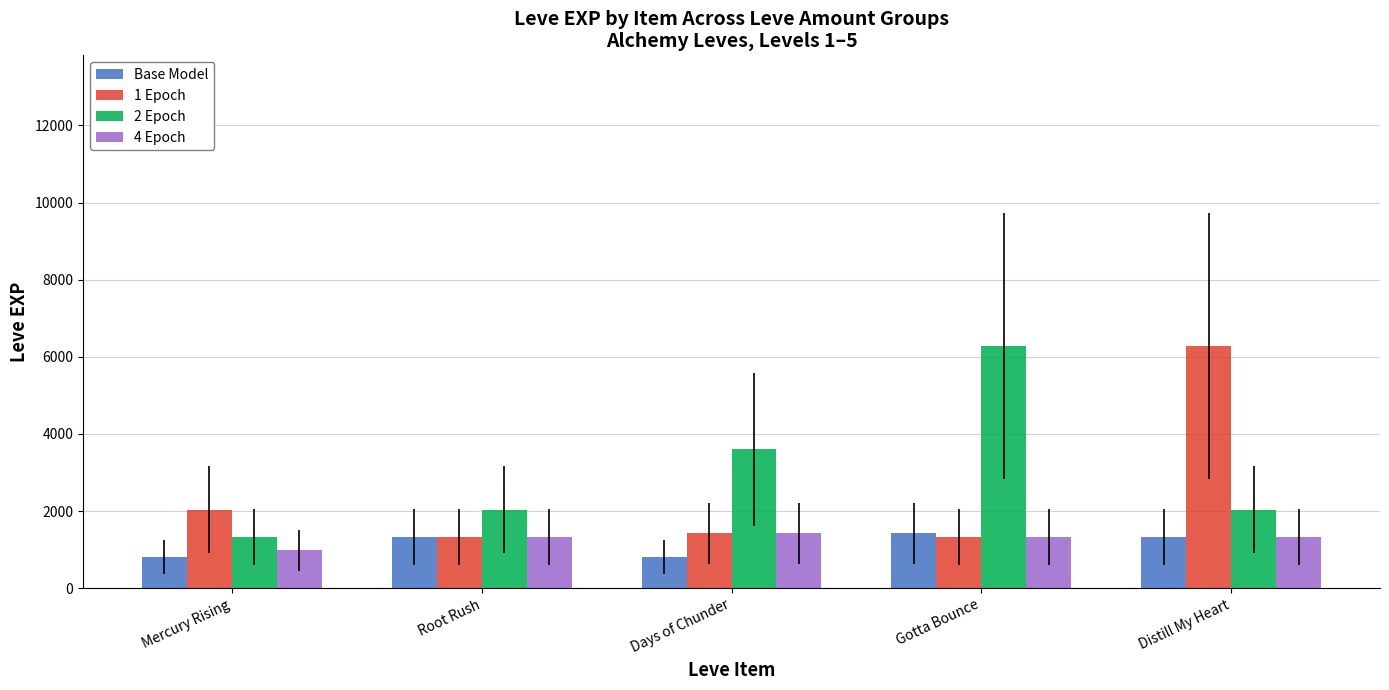

Which series changed the most between Root Rush and Distill My Heart?

1 Epoch